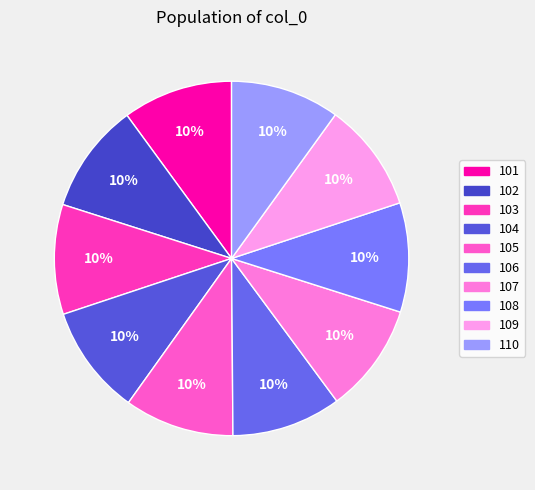

To the nearest percent, what portion does 108 represent?

10%